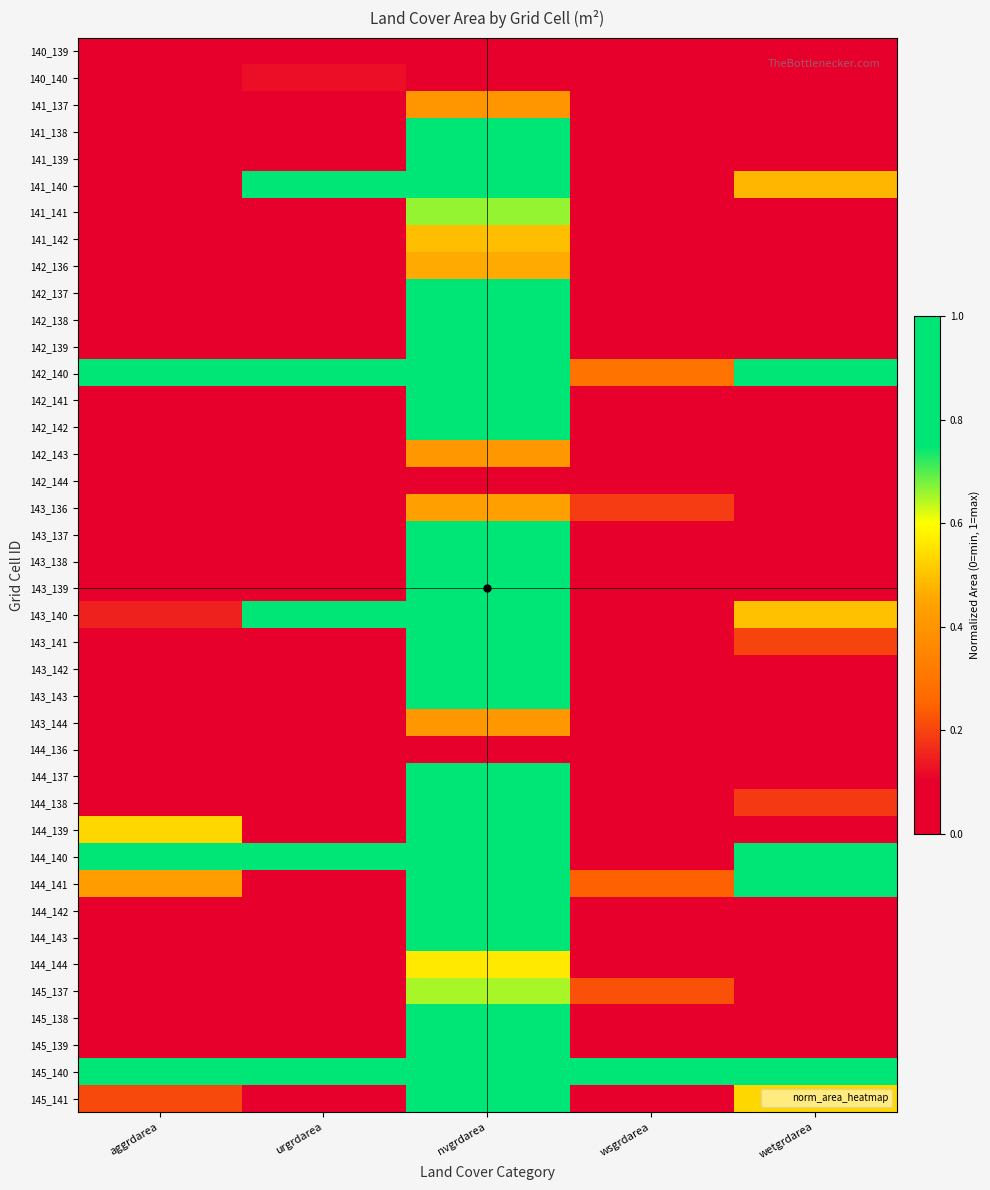

At nvgrdarea, list the series in order from smallest to largest.

142_144, 144_136, 140_140, 140_139, 141_137, 143_144, 142_143, 143_136, 142_136, 141_142, 144_144, 145_137, 141_141, 145_140, 142_140, 144_140, 141_140, 144_141, 143_140, 141_138, 145_141, 144_137, 141_139, 142_137, 142_142, 143_141, 144_138, 144_139, 142_139, 142_138, 143_139, 143_138, 143_137, 142_141, 144_143, 145_139, 143_143, 145_138, 143_142, 144_142